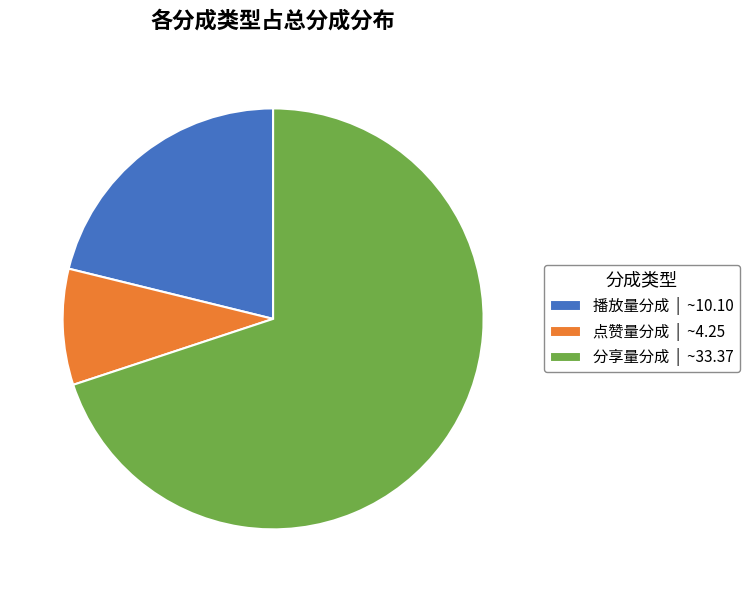

Count the number of slices in the pie.

3